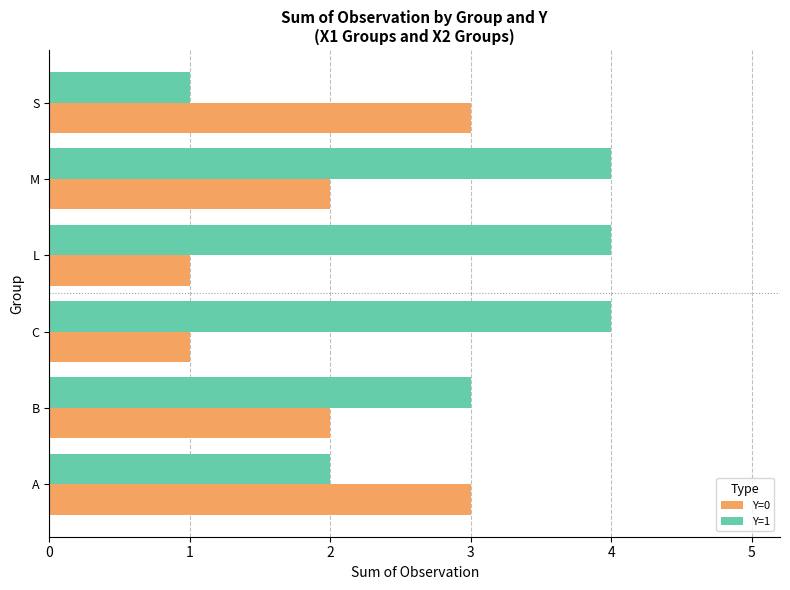

How many series are shown in this chart?

2